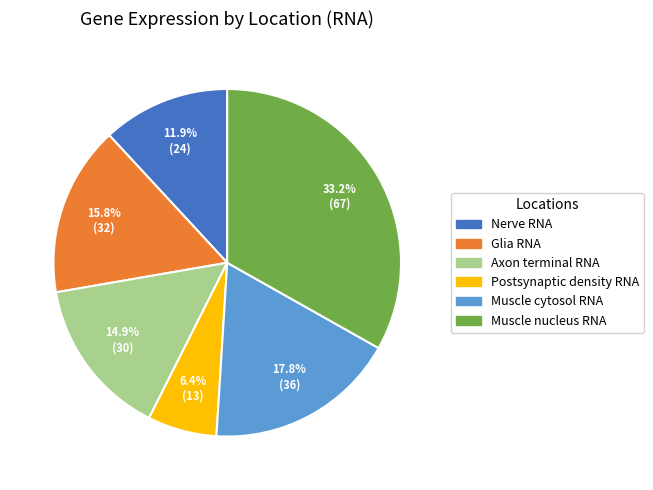

How many segments does this pie chart have?

6